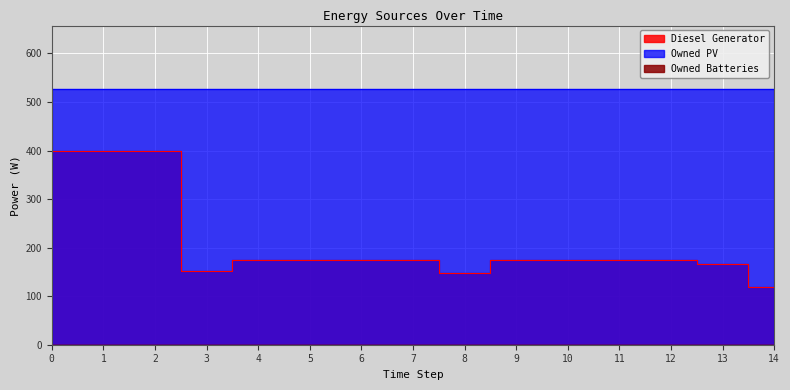

True or false: Owned Batteries and Diesel Generator cross at least once.

False